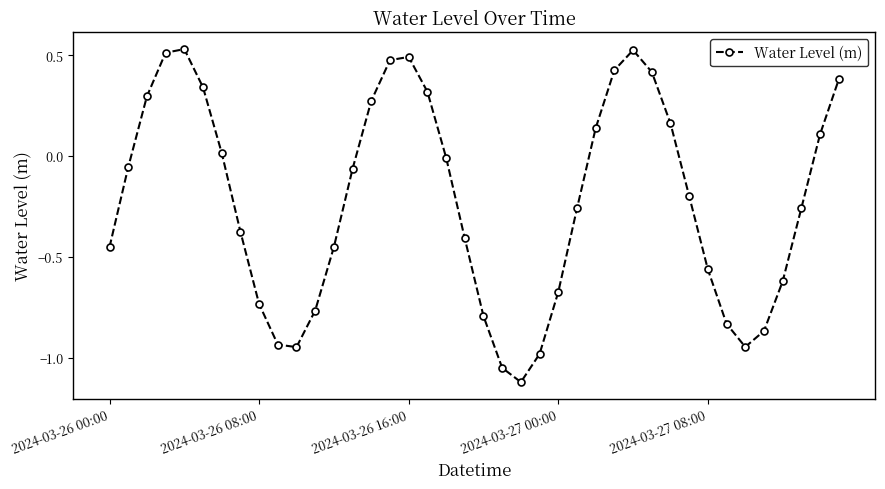

True or false: the data has more than 0 interior local peaks.

True